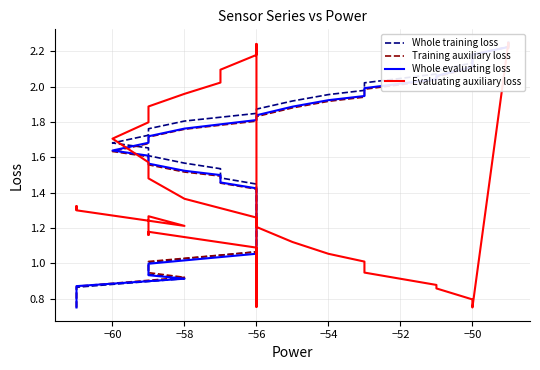

What are all the series names shown in the legend?

Whole training loss, Training auxiliary loss, Whole evaluating loss, Evaluating auxiliary loss